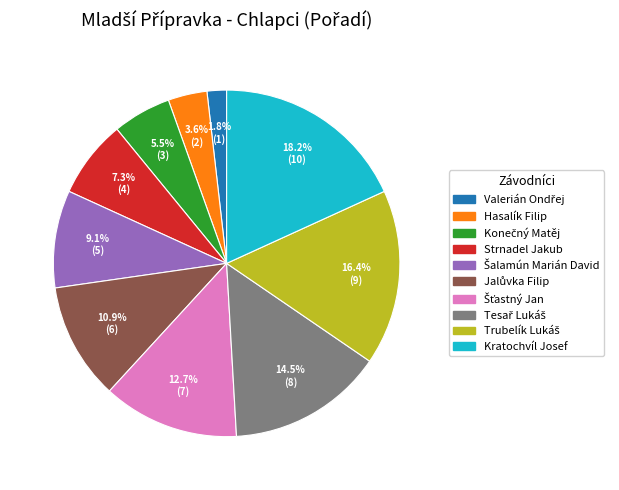

To the nearest percent, what percentage of the pie is Strnadel Jakub?

7%